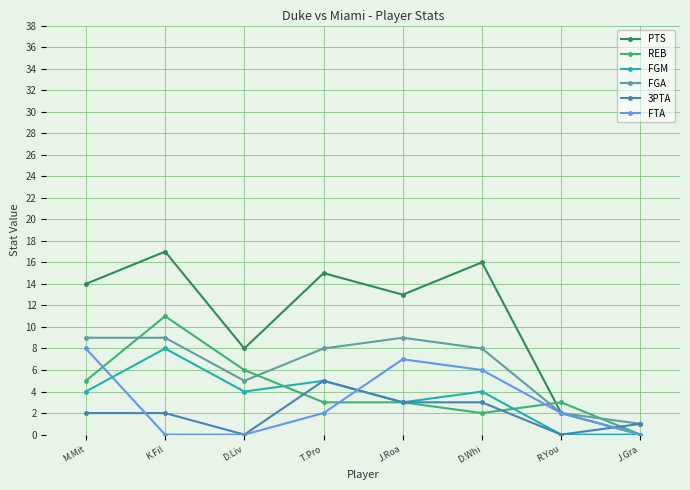

At which category does PTS reach its first local valley?

D.Liv